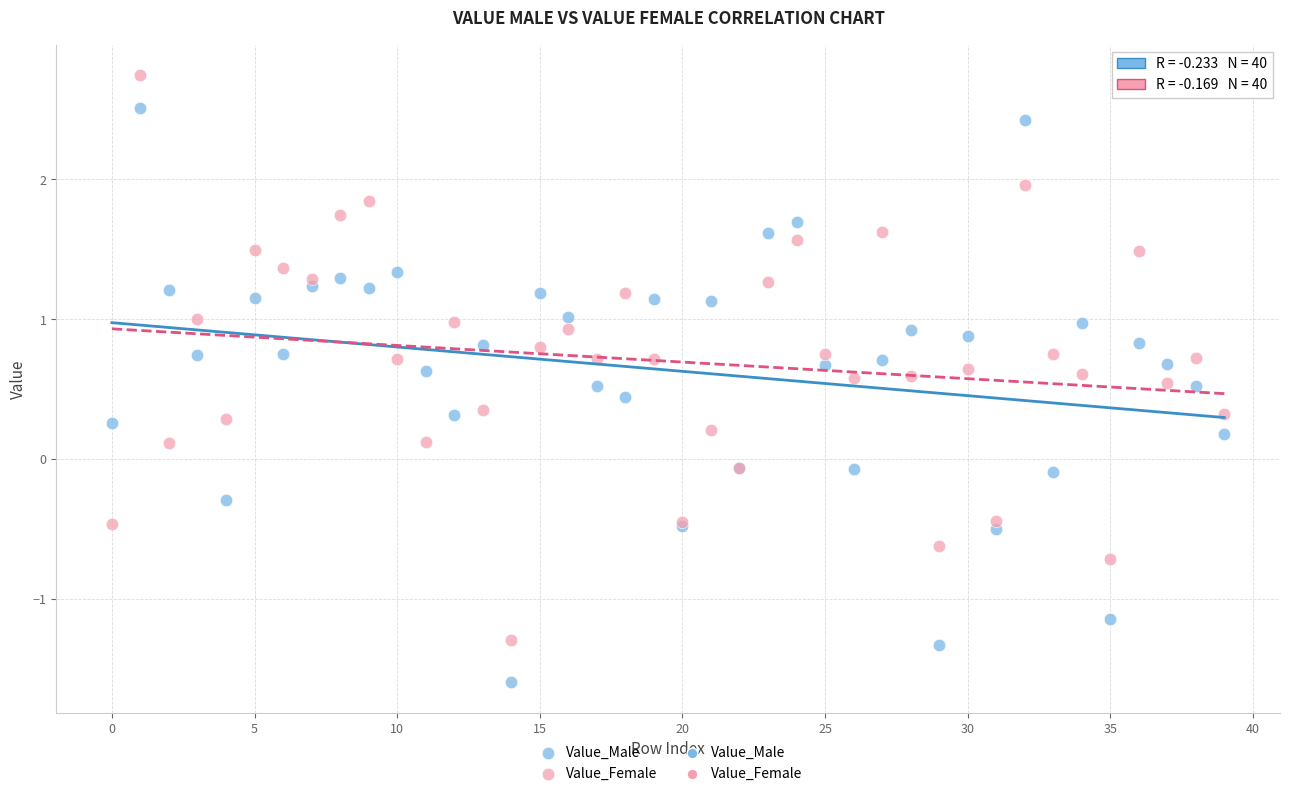

Which series reaches the maximum Y coordinate?

Value_Female